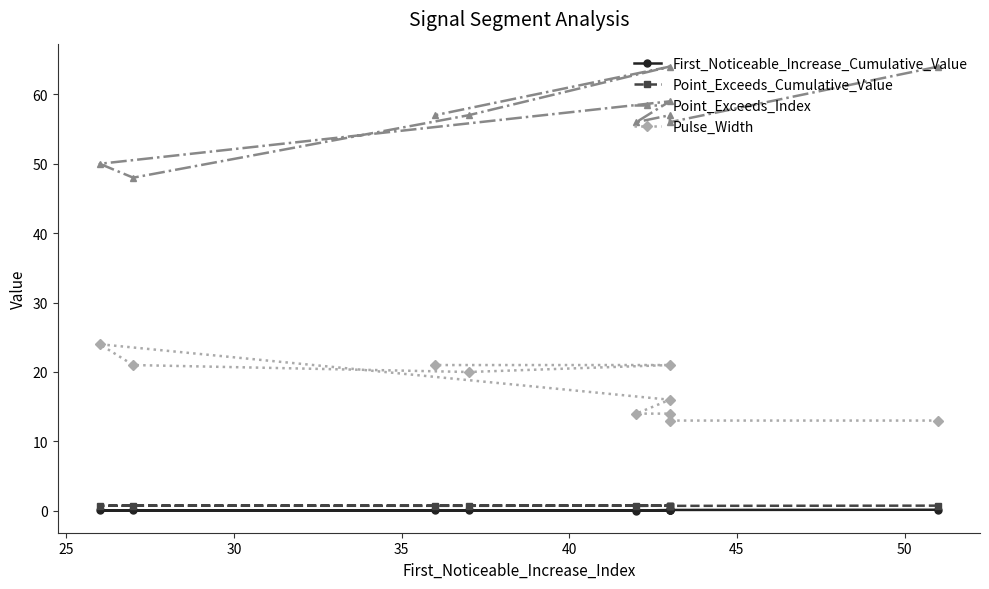

True or false: Pulse_Width and Point_Exceeds_Cumulative_Value intersect in this chart.

False